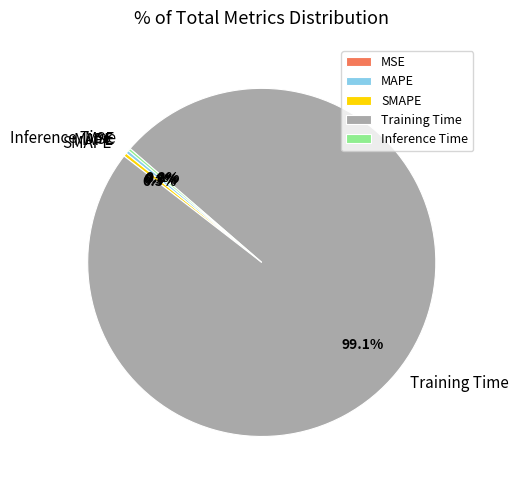

Does Training Time account for over 50% of the chart?

Yes